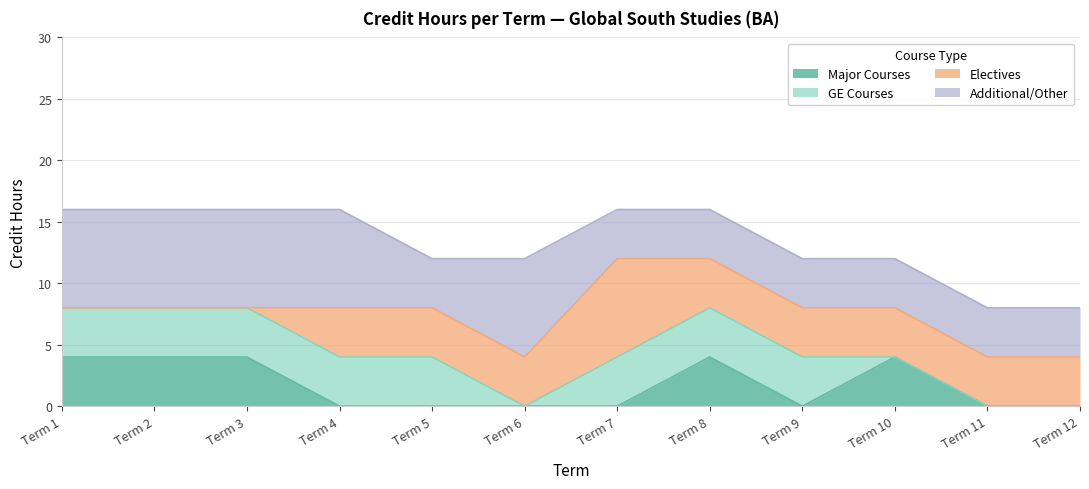

What is the value of the Additional/Other point at the 9th from the left?

4